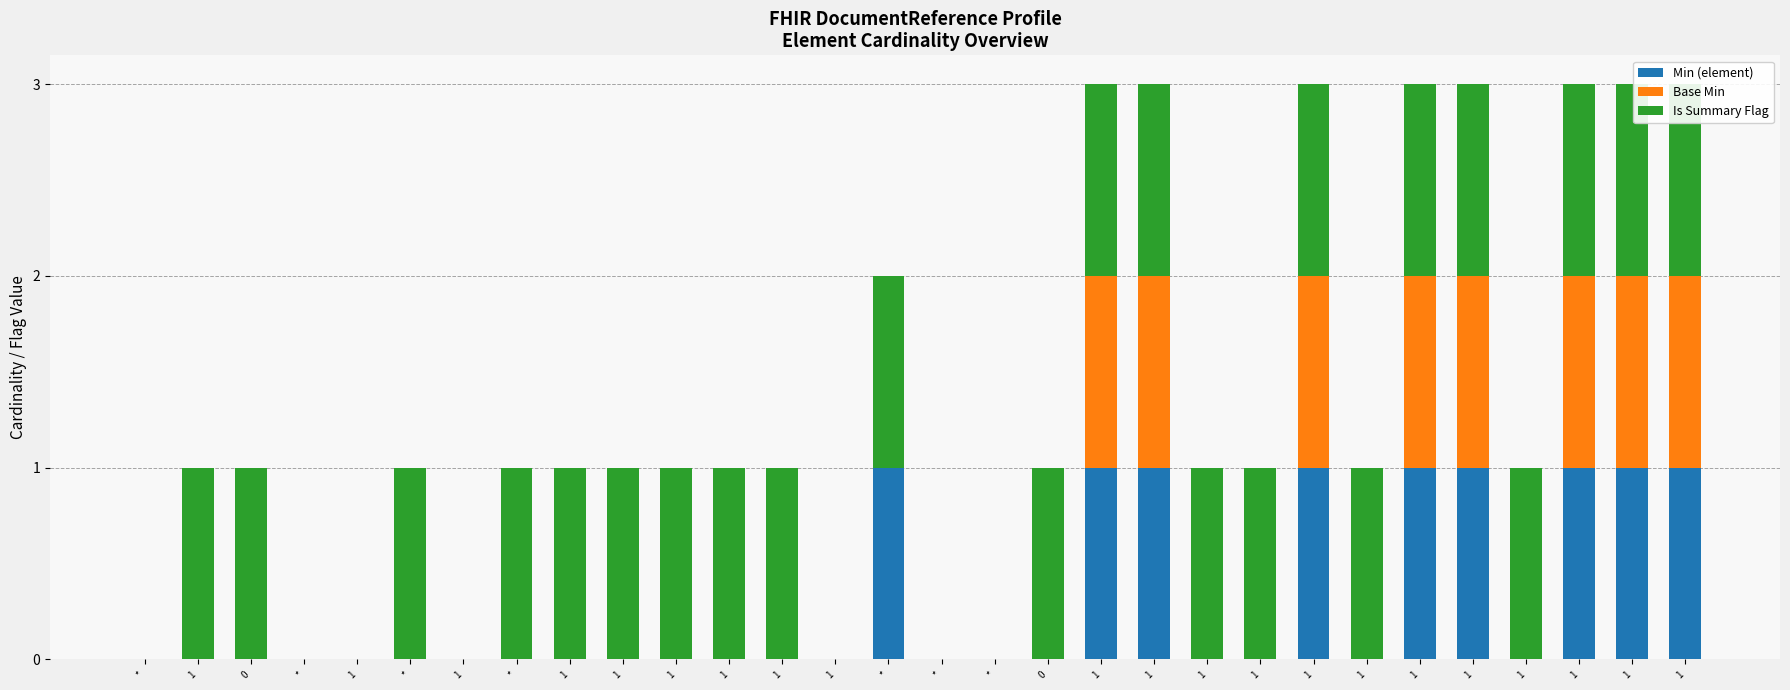

Rank the series at 1 from lowest to highest value.

Min (element), Base Min, Is Summary Flag